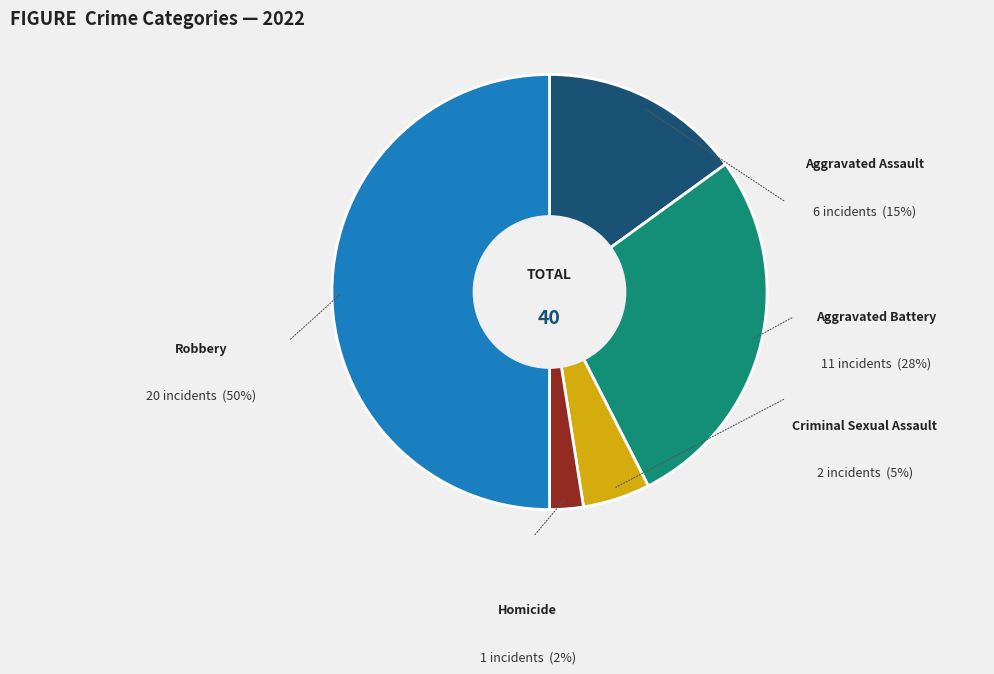

Does any single category account for the majority?

No